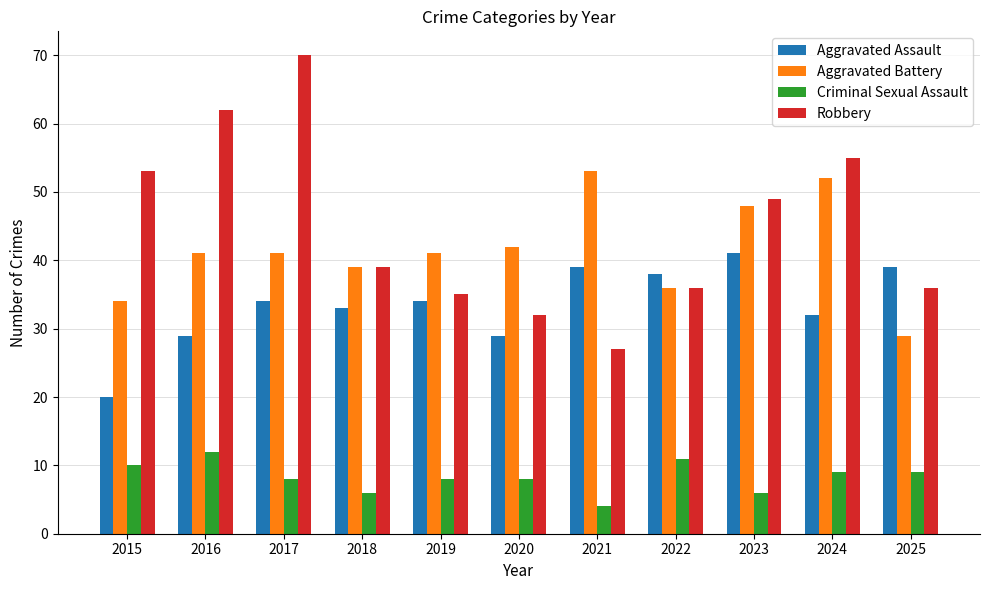

At 2016, list the series in order from largest to smallest.

Robbery, Aggravated Battery, Aggravated Assault, Criminal Sexual Assault